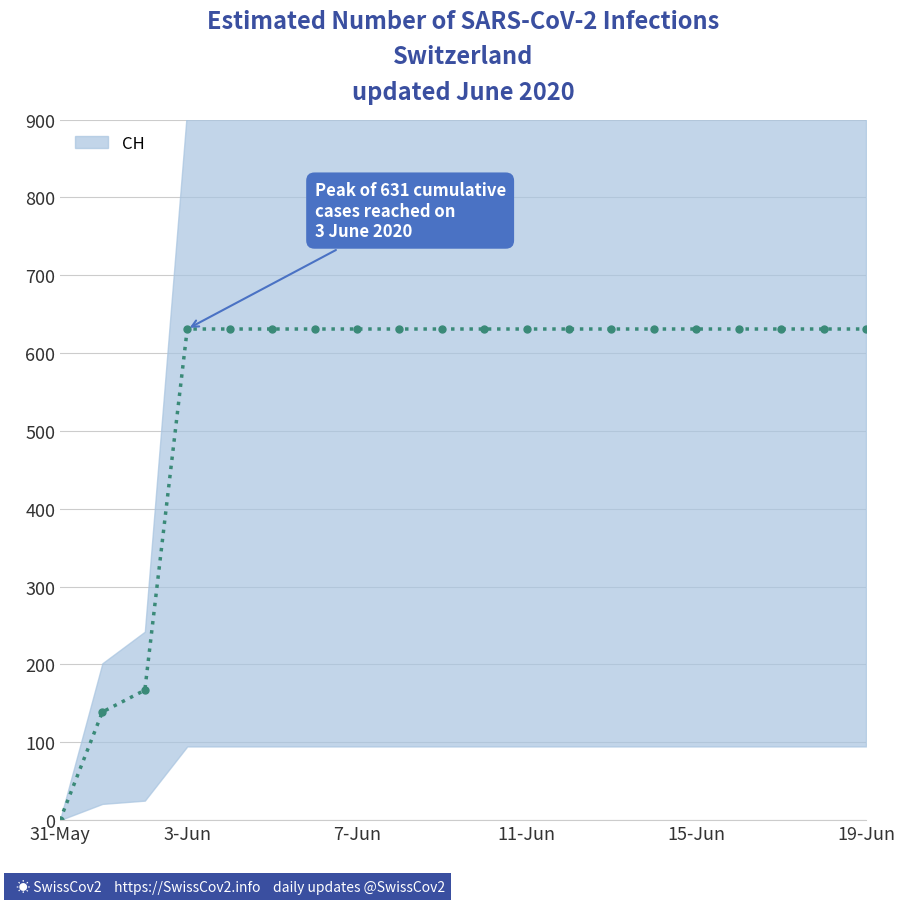

Reading left to right, transcribe all the data shown in this chart.

0	139	167	631	631	631	631	631	631	631	631	631	631	631	631	631	631	631	631	631